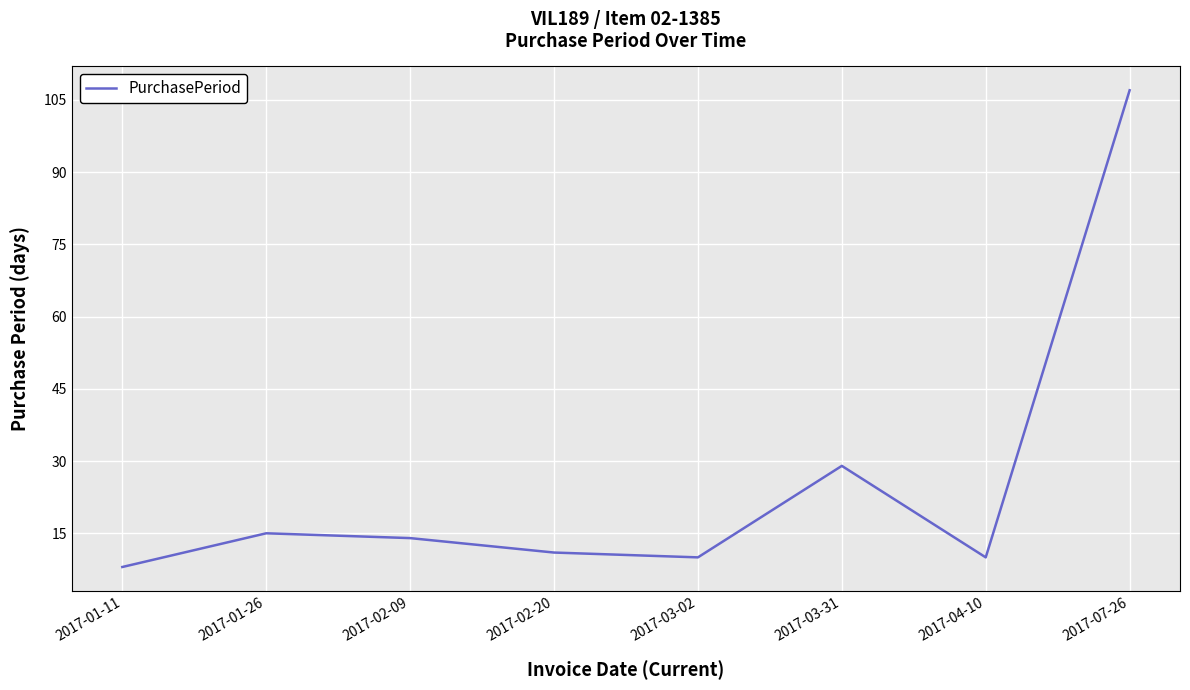

Reading right to left, extract all data points from this chart.

2017-07-26=107	2017-04-10=10	2017-03-31=29	2017-03-02=10	2017-02-20=11	2017-02-09=14	2017-01-26=15	2017-01-11=8